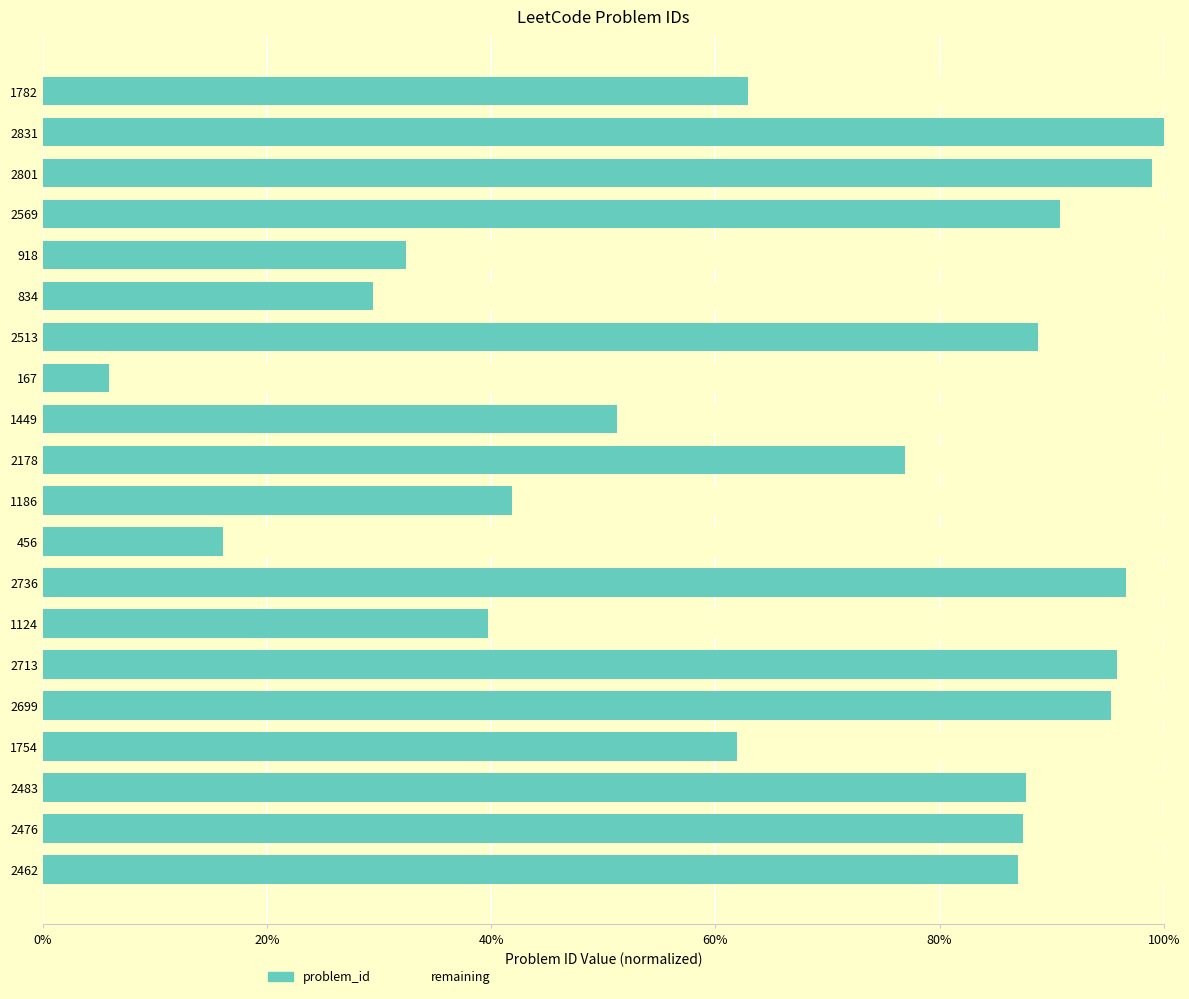

What is the total value across all series at 2476?

100.0